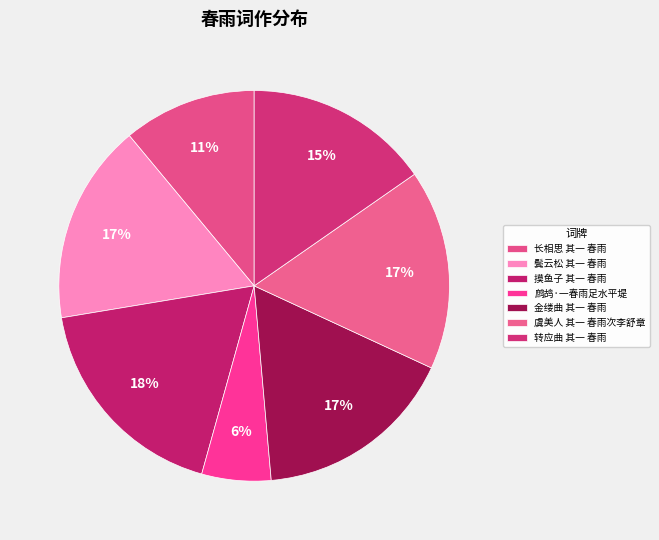

What is the change in value from 金缕曲 其一 春雨 to 虞美人 其一 春雨次李舒章?

-5572